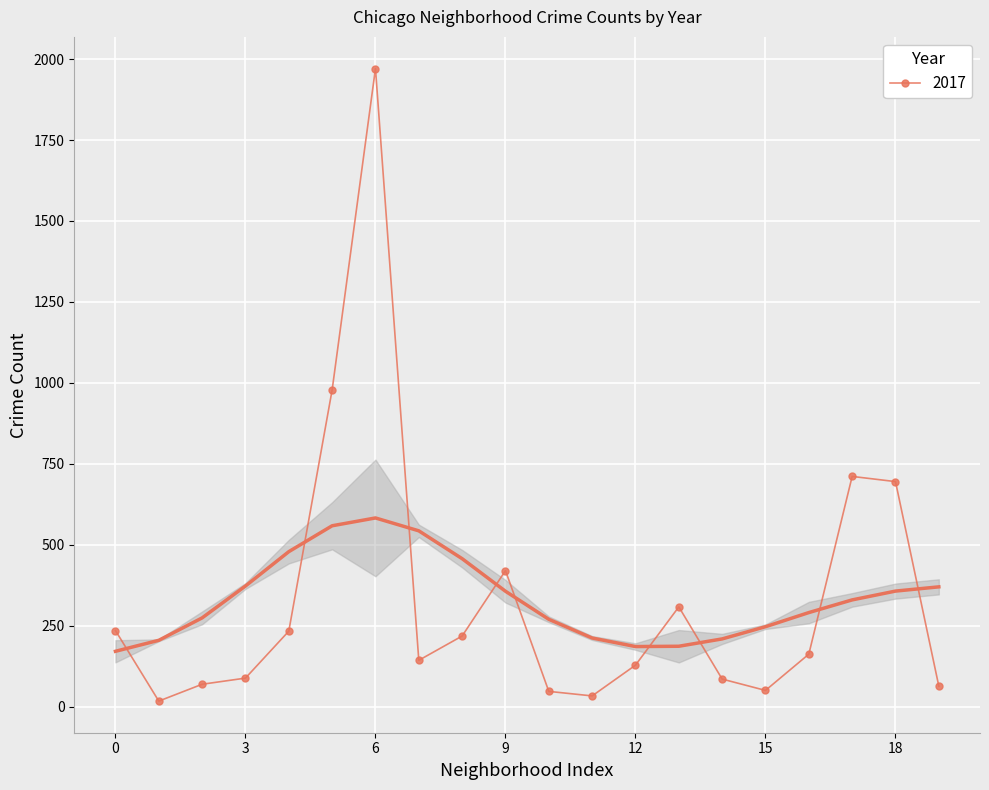

True or false: 2017 has more than 1 points higher than both neighbors.

True